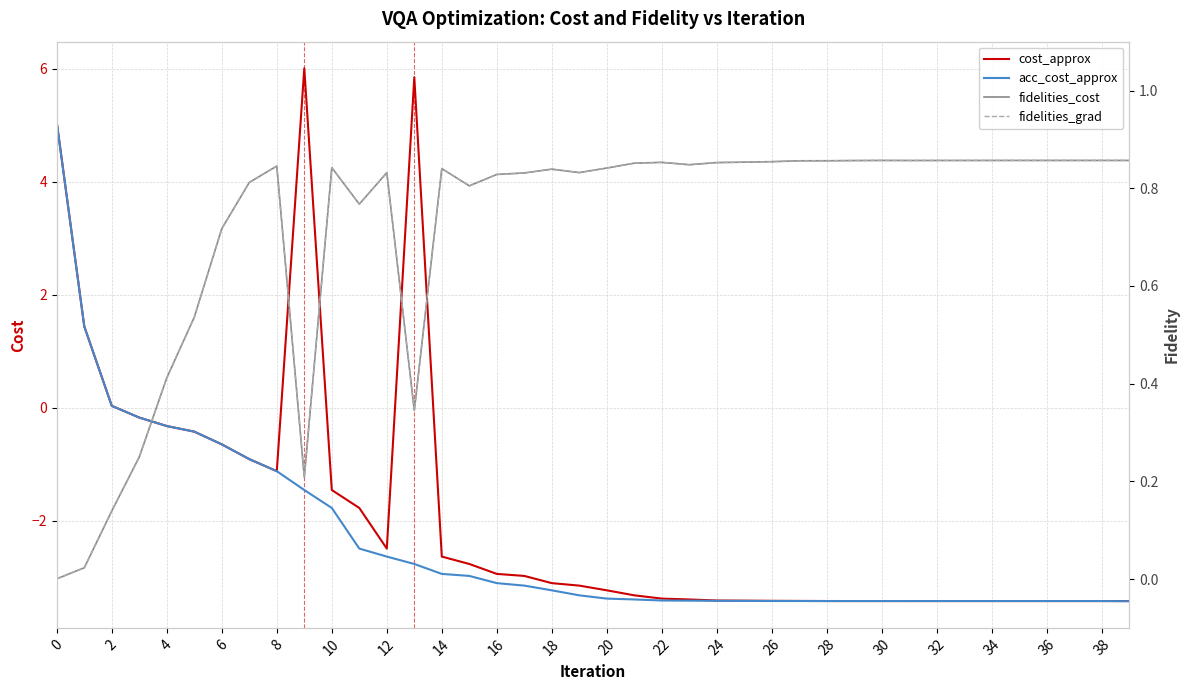

Count the number of categories in the chart.

40